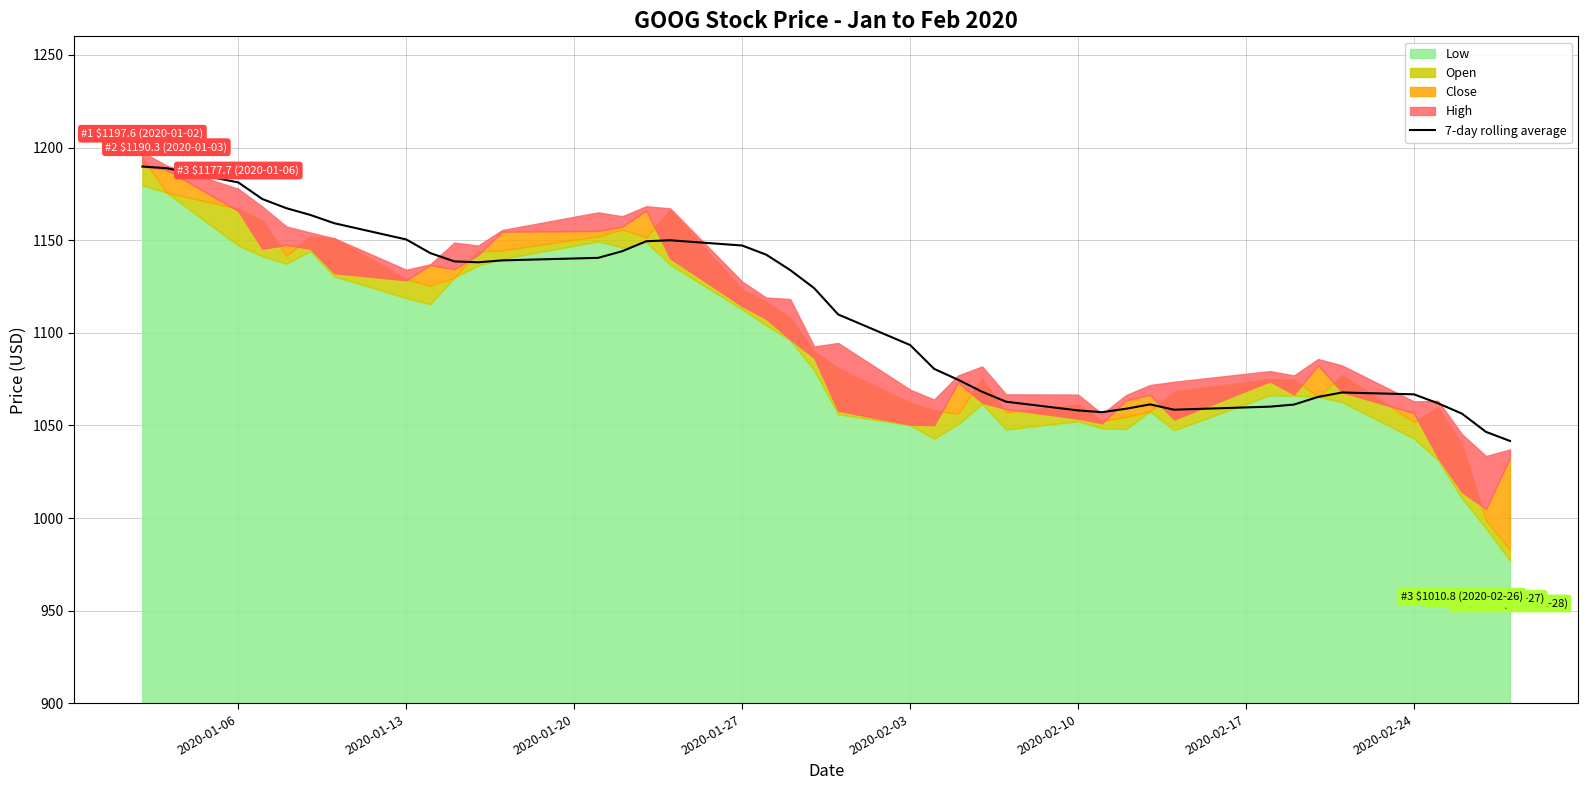

True or false: the data has more than 2 interior local peaks.

True